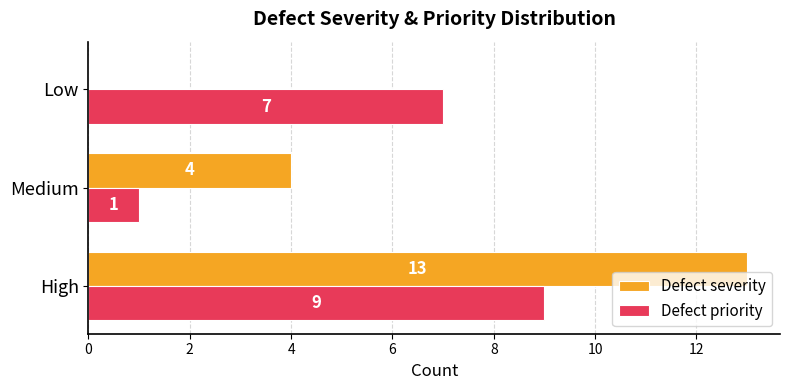

What are all the series names shown in the legend?

Defect severity, Defect priority